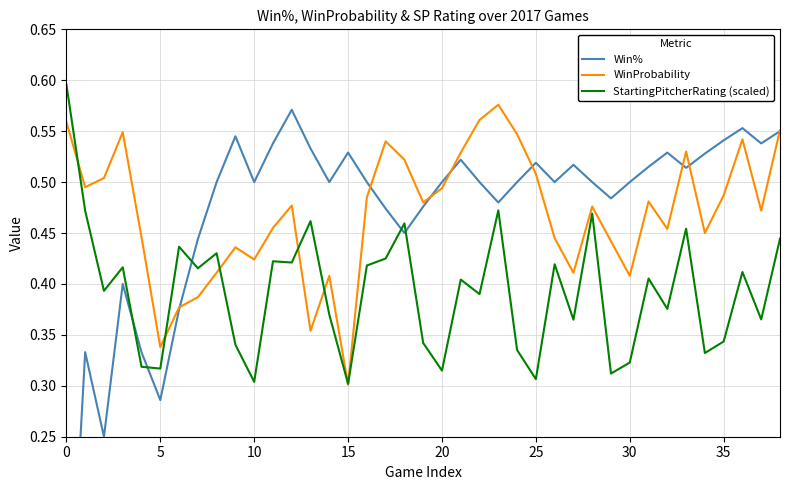

At which label is WinProbability closest to 0?

15